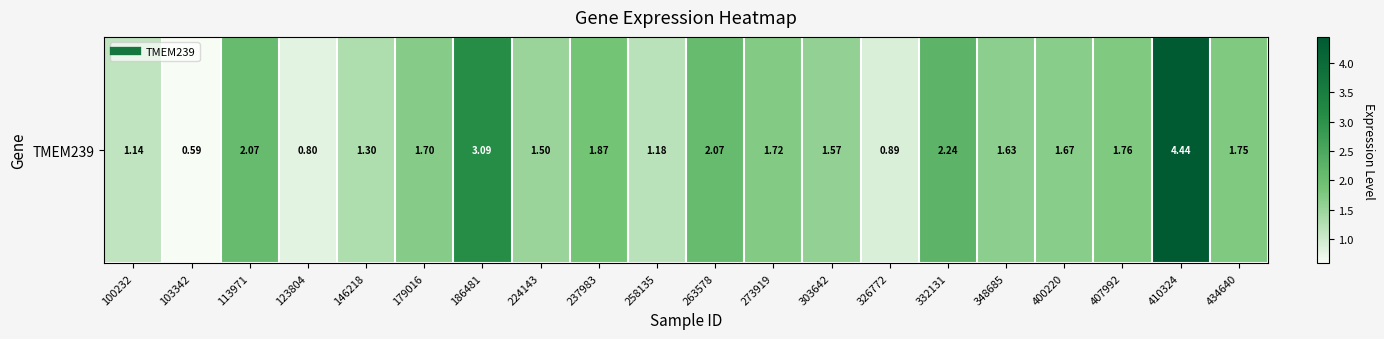

Reading right to left, extract all data points from this chart.

434640=1.8	410324=4.4	407992=1.8	400220=1.7	348685=1.6	332131=2.2	326772=0.9	303642=1.6	273919=1.7	263578=2.1	258135=1.2	237983=1.9	224143=1.5	186481=3.1	179016=1.7	146218=1.3	123804=0.8	113971=2.1	103342=0.6	100232=1.1